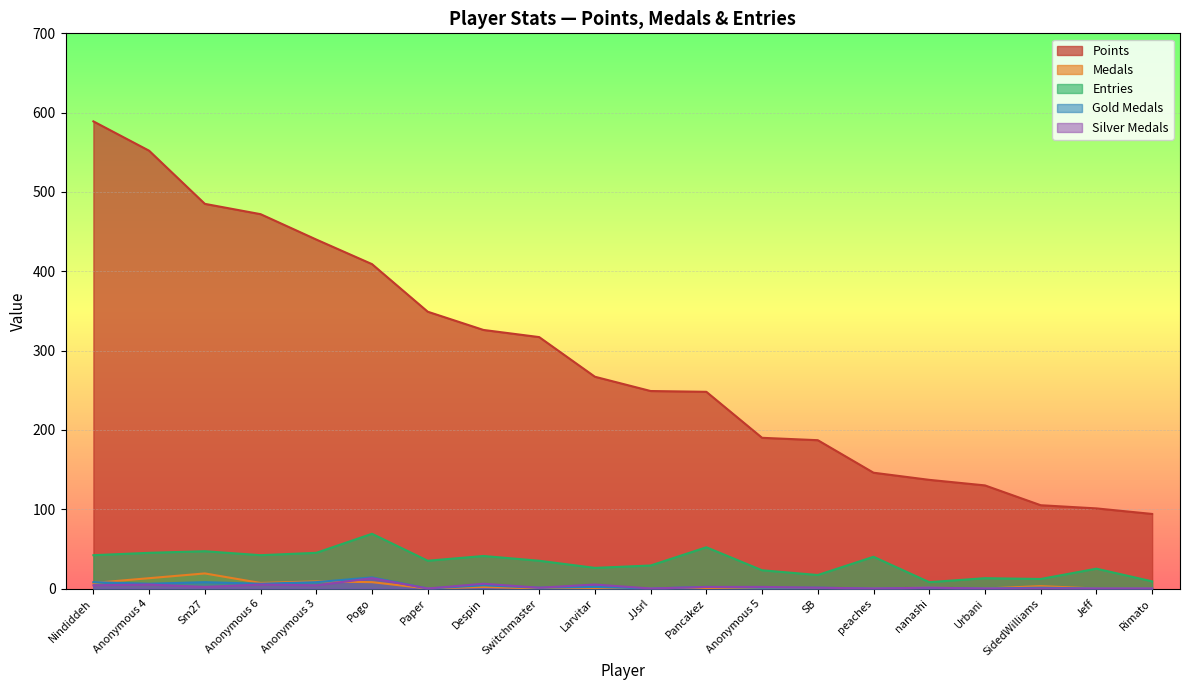

At which label is Medals closest to 9?

Anonymous 3